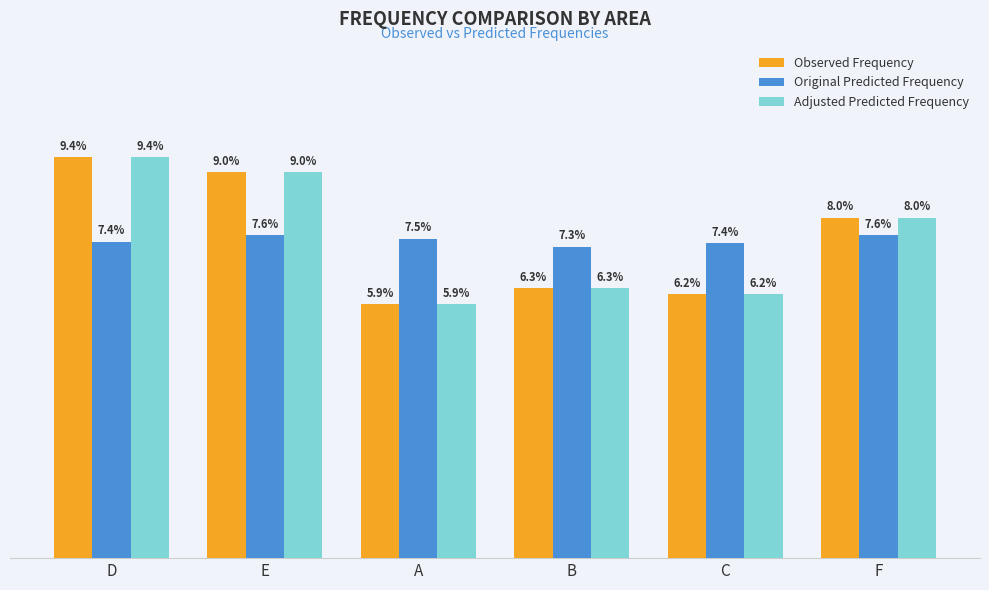

What is the sum of the Original Predicted Frequency values at C and D?

0.1